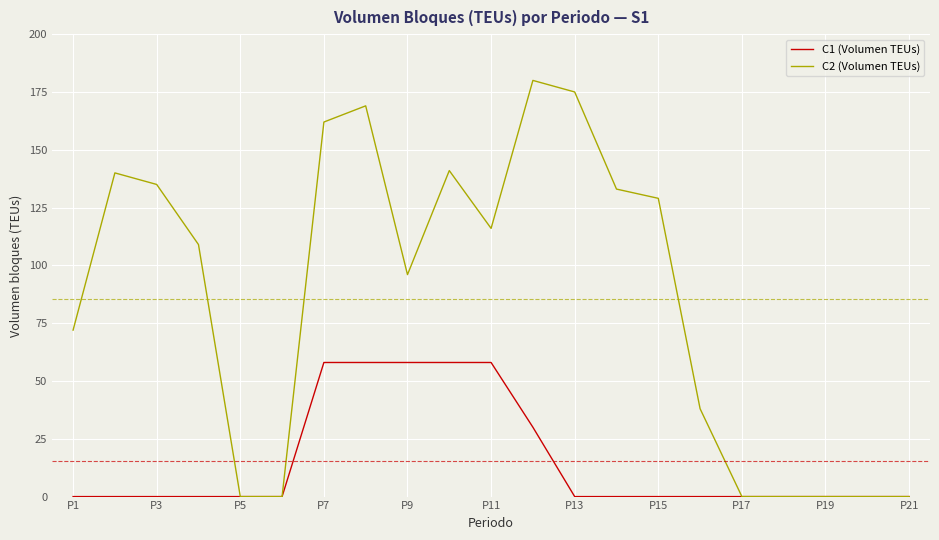

Reading right to left, extract all data points from this chart.

C1 (Volumen TEUs): 0	0	0	0	0	0	0	0	0	30	58	58	58	58	58	0	0	0	0	0	0
C2 (Volumen TEUs): 0	0	0	0	0	38	129	133	175	180	116	141	96	169	162	0	0	109	135	140	72